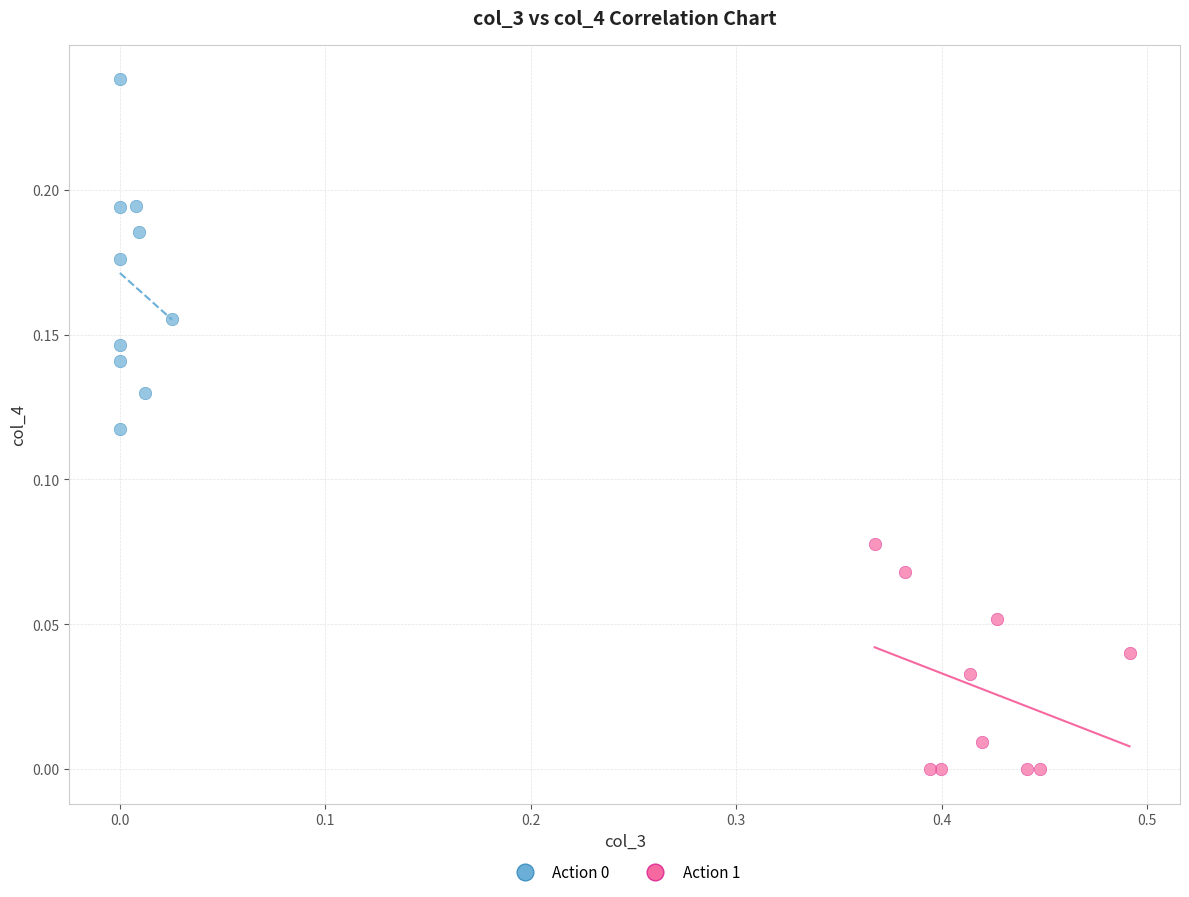

Which series reaches the minimum Y coordinate?

Action 1